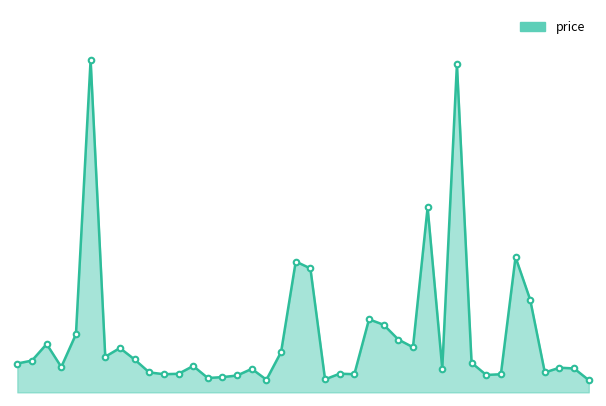

What is the value of the 37th point from the left?

27.4